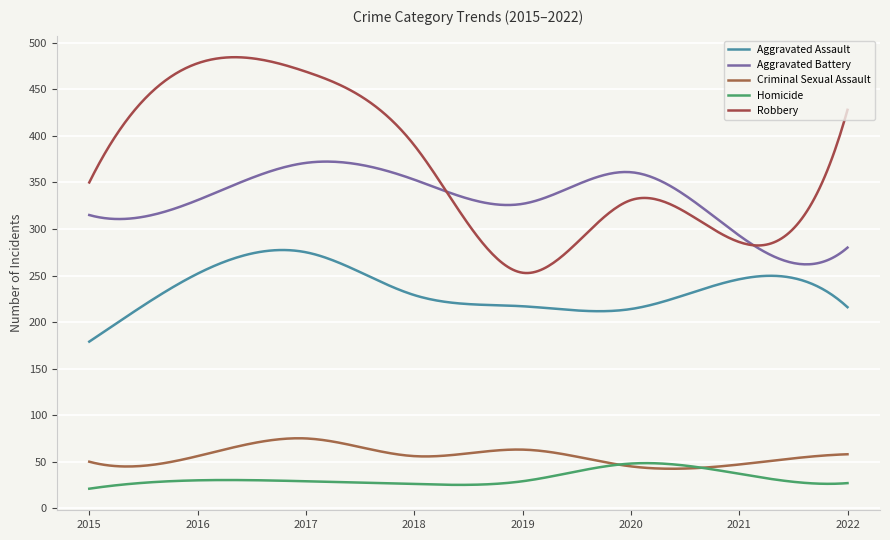

What are all the series names shown in the legend?

Aggravated Assault, Aggravated Battery, Criminal Sexual Assault, Homicide, Robbery